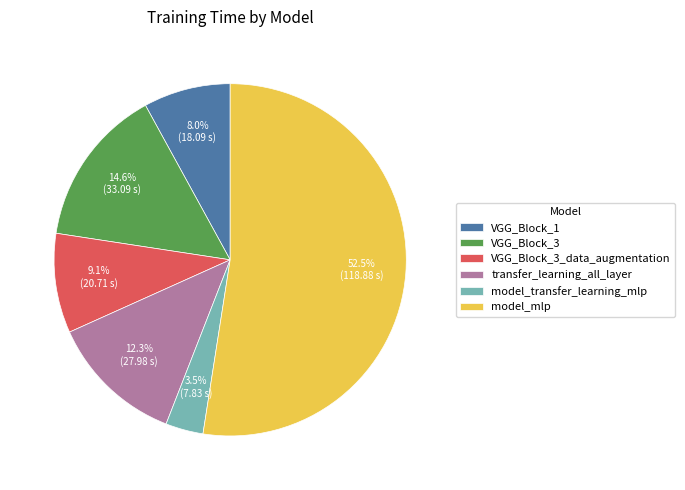

What percentage is the VGG_Block_1 slice, to the nearest percent?

8%